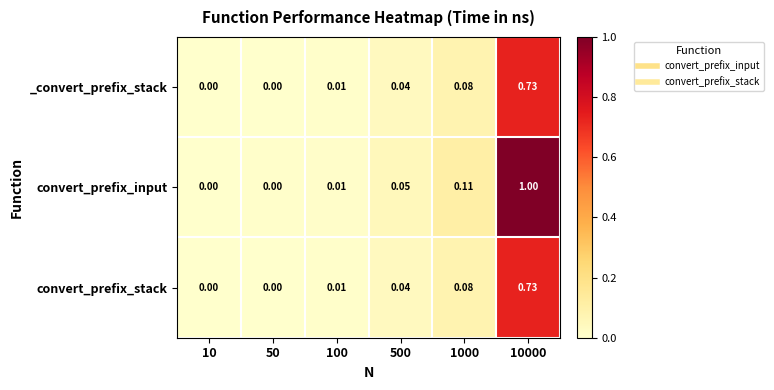

Which series has the largest total across all categories?

convert_prefix_input